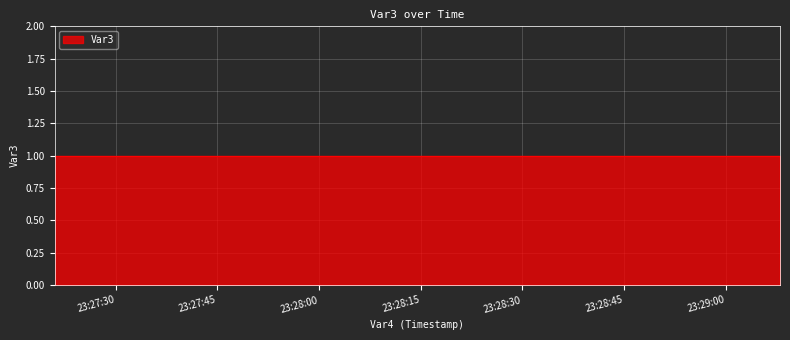

Which category has the highest value across all series?

2023-03-26 23:27:21